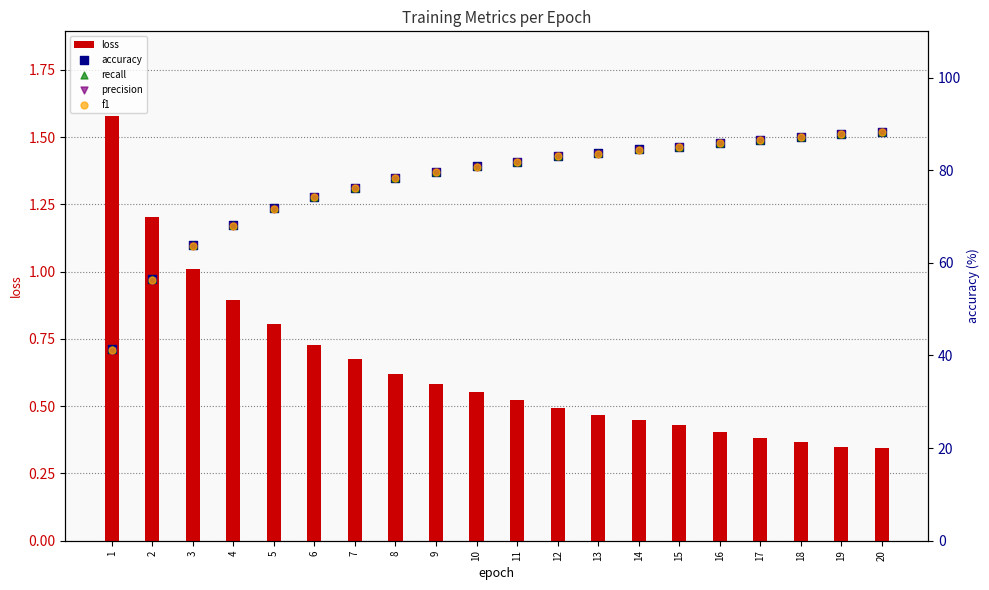

Is the value of f1 at 11 greater than the value of precision at 17?

No